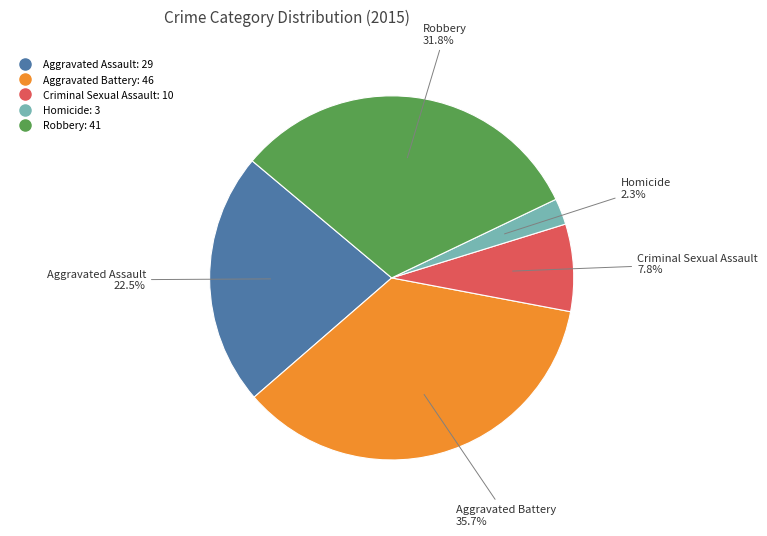

What is the ratio of the value at Homicide to the value at Aggravated Battery?

0.1